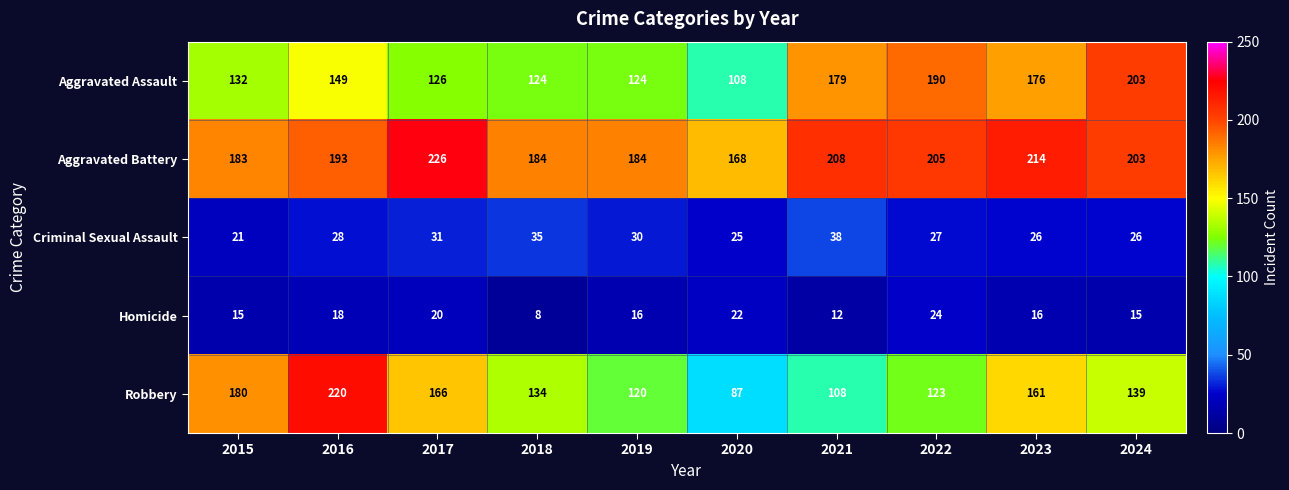

Which series has the widest spread of values?

Robbery